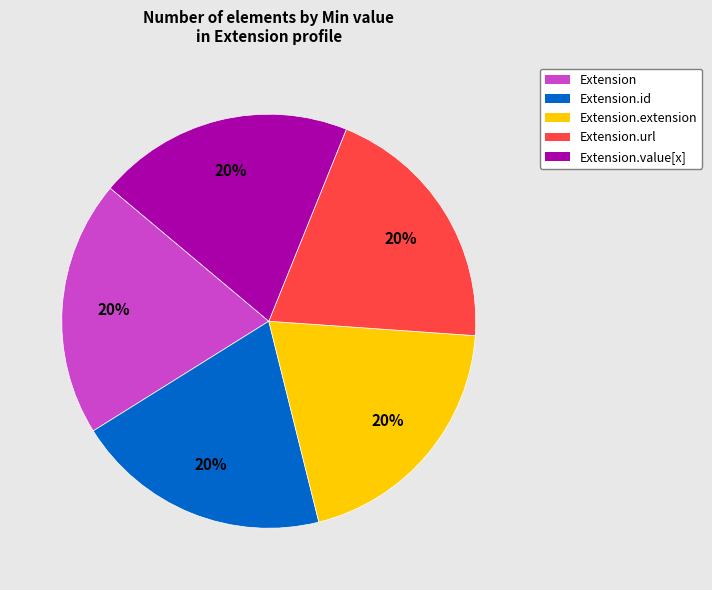

How many slices are in this pie chart?

5